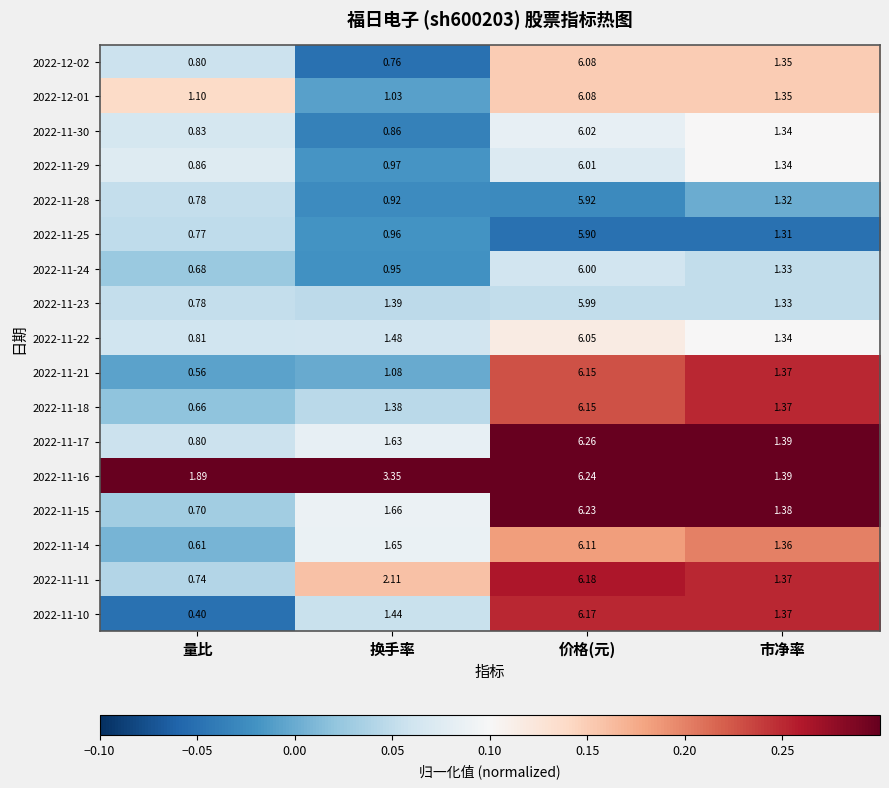

Which category has the lowest value across all series?

量比